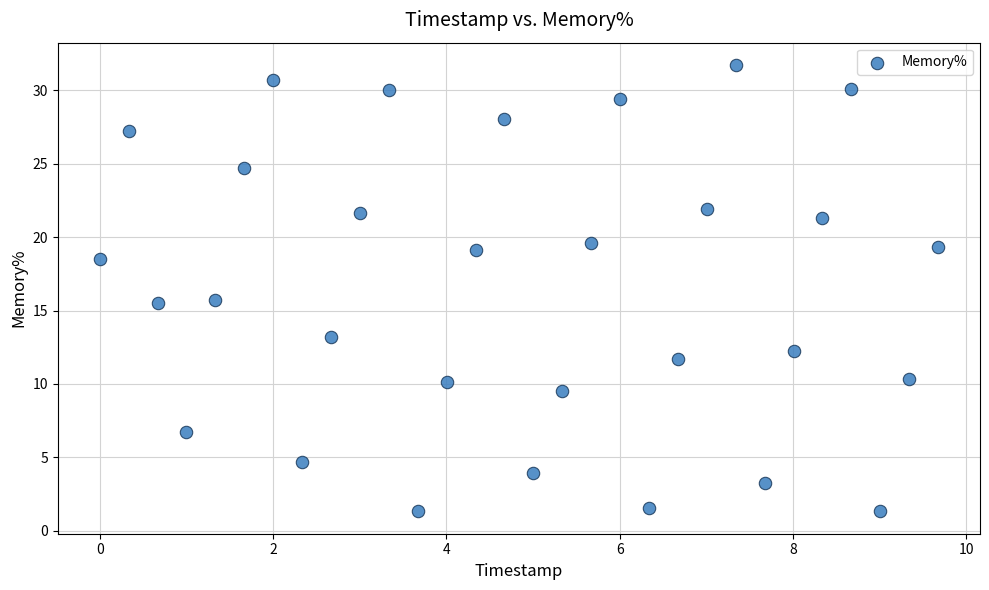

What is the range of X values (max minus min)?

9.7